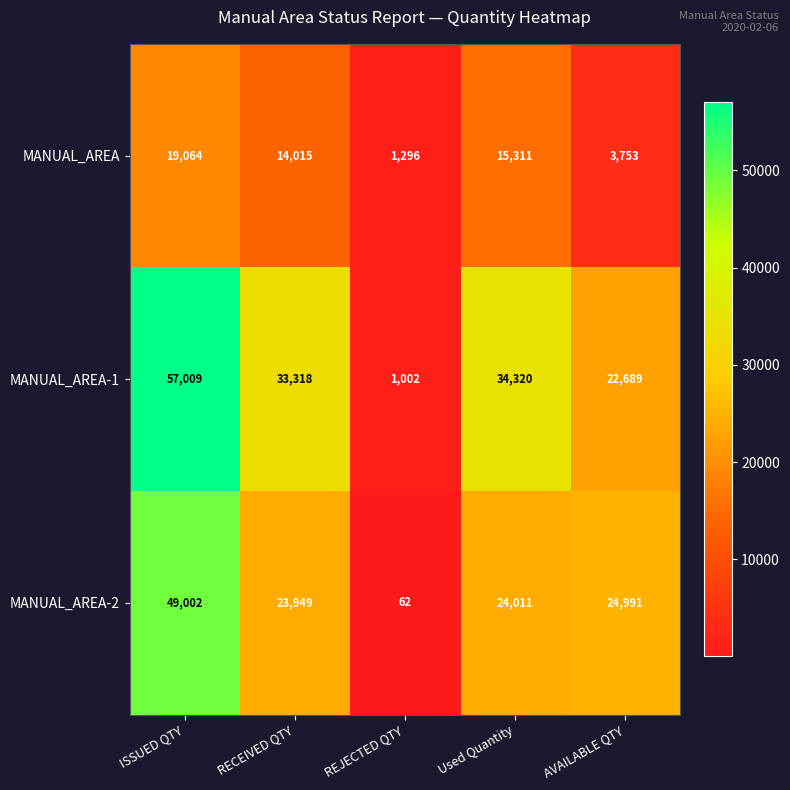

Which label corresponds to the largest value in the chart?

ISSUED QTY